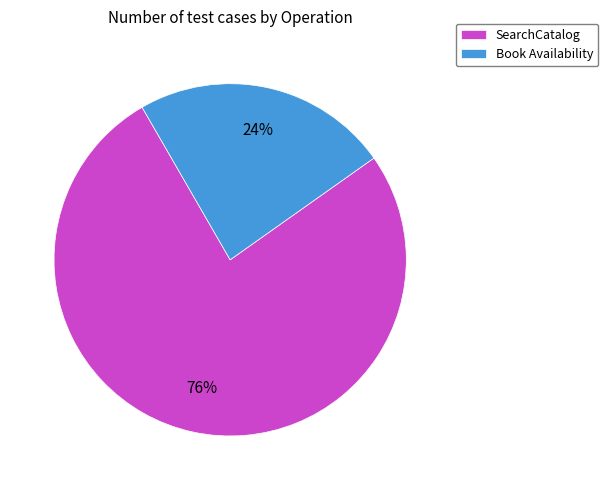

The Book Availability slice represents 24% of the pie. True or false?

True